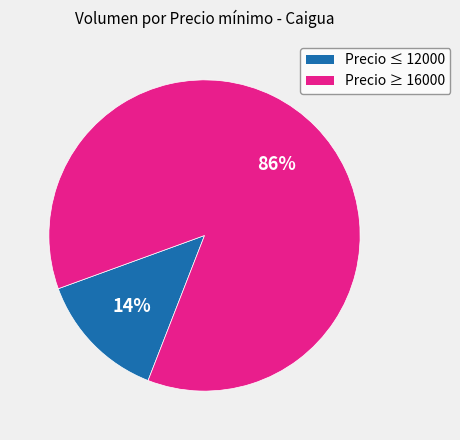

To the nearest percent, what is the average slice percentage?

50%